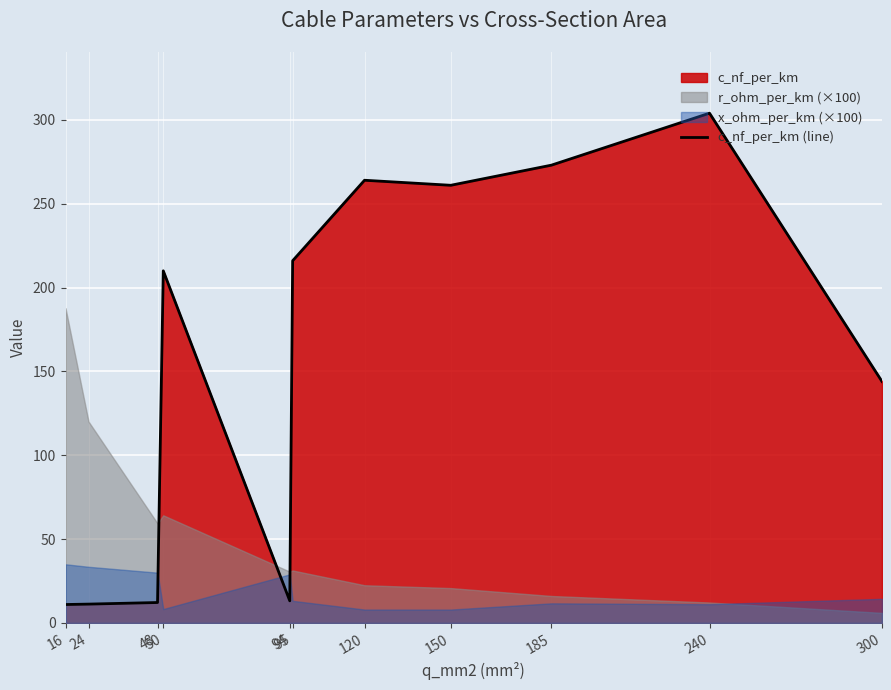

The value at 240 is 521.8. True or false?

False